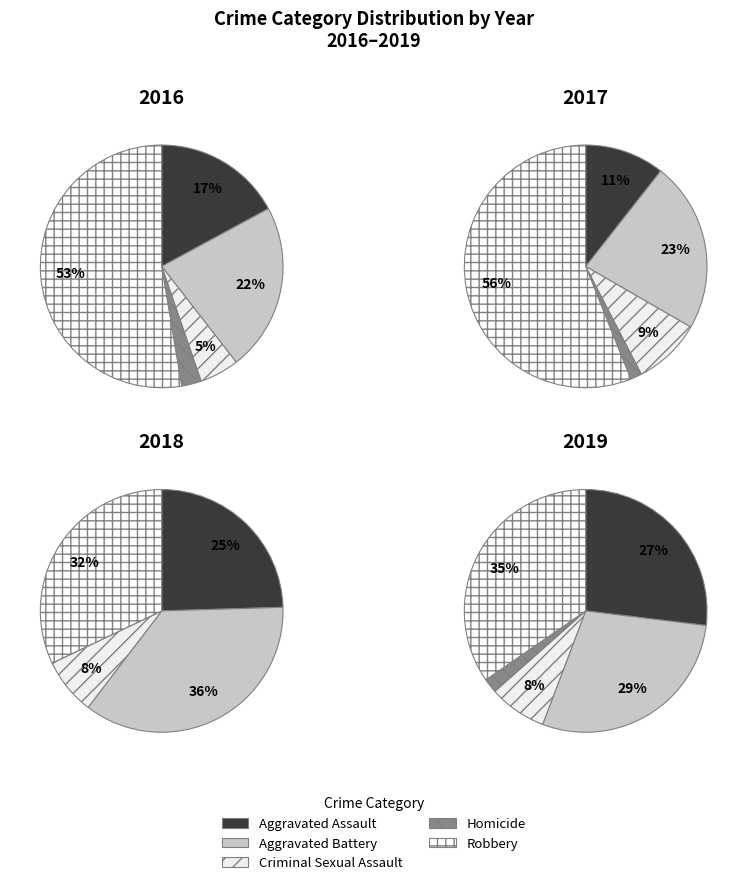

Which series changed the most between 6 and 10?

Robbery